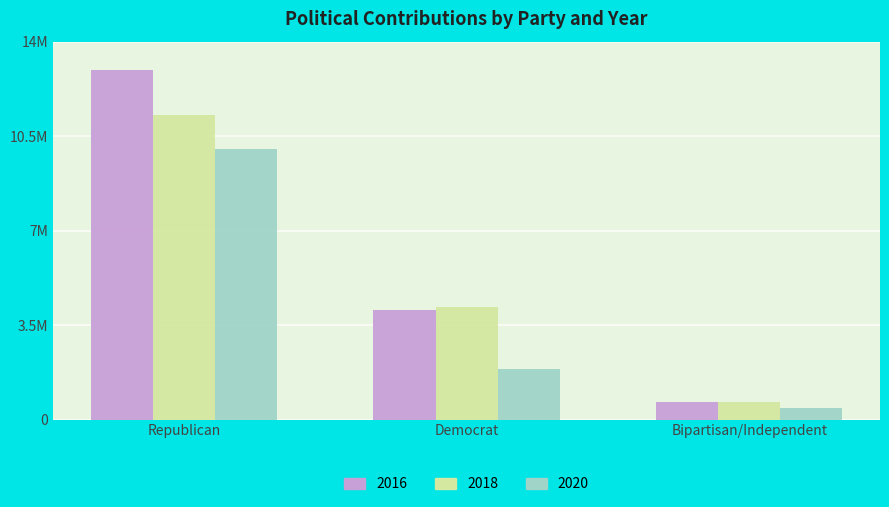

The value of 2016 at Republican is 7943792. True or false?

False